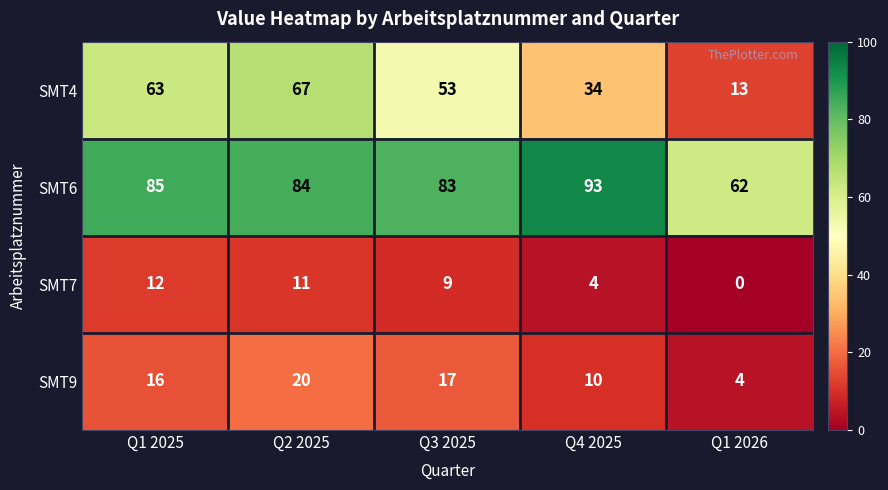

Rank the categories by SMT7 value from highest to lowest.

Q1 2025, Q2 2025, Q3 2025, Q4 2025, Q1 2026